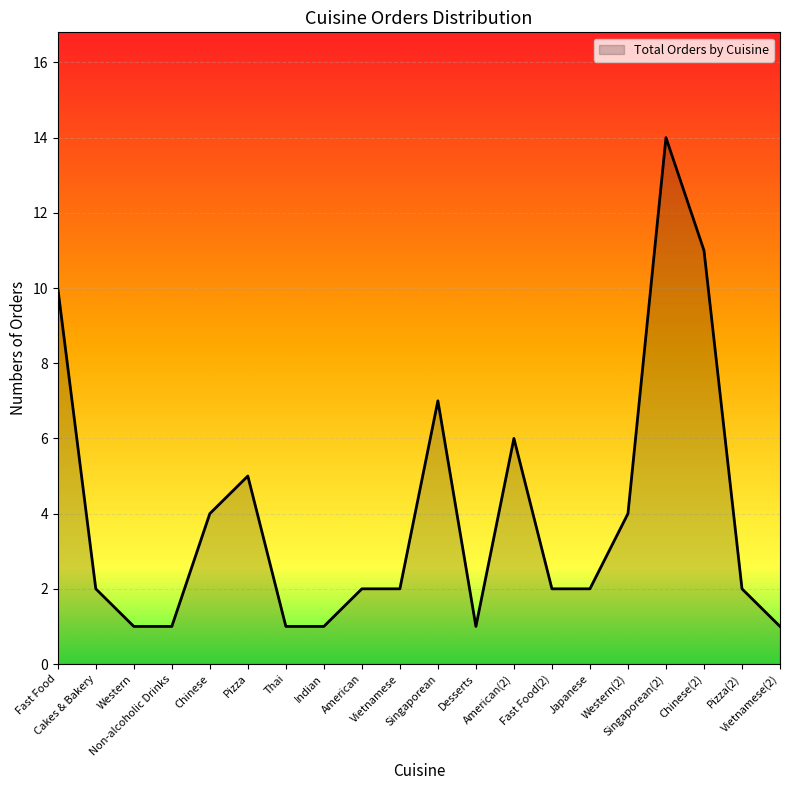

What is the ratio of the value at American to the value at Singaporean(2)?

0.1